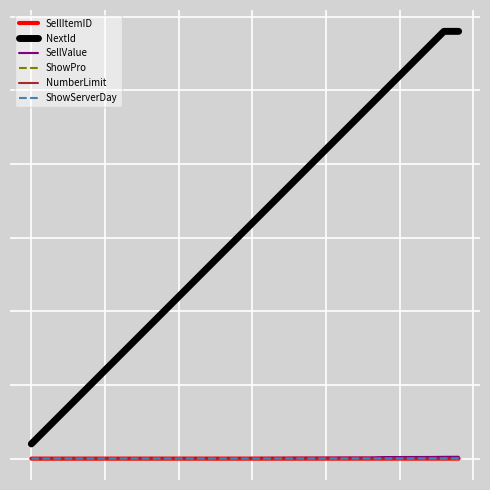

True or false: SellValue and SellItemID cross at least once.

True